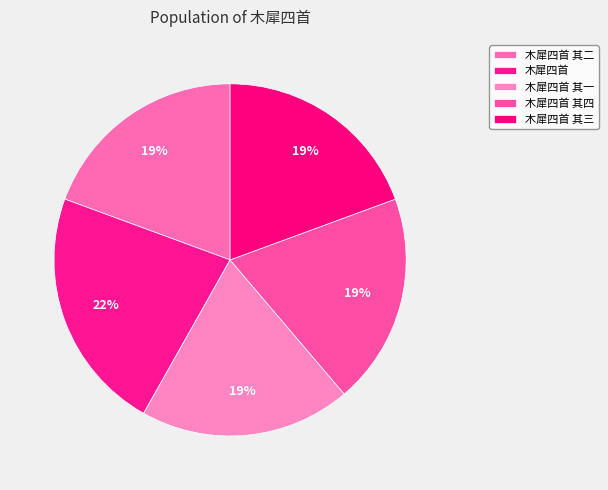

To the nearest percent, what percentage of the pie is 木犀四首 其二?

19%